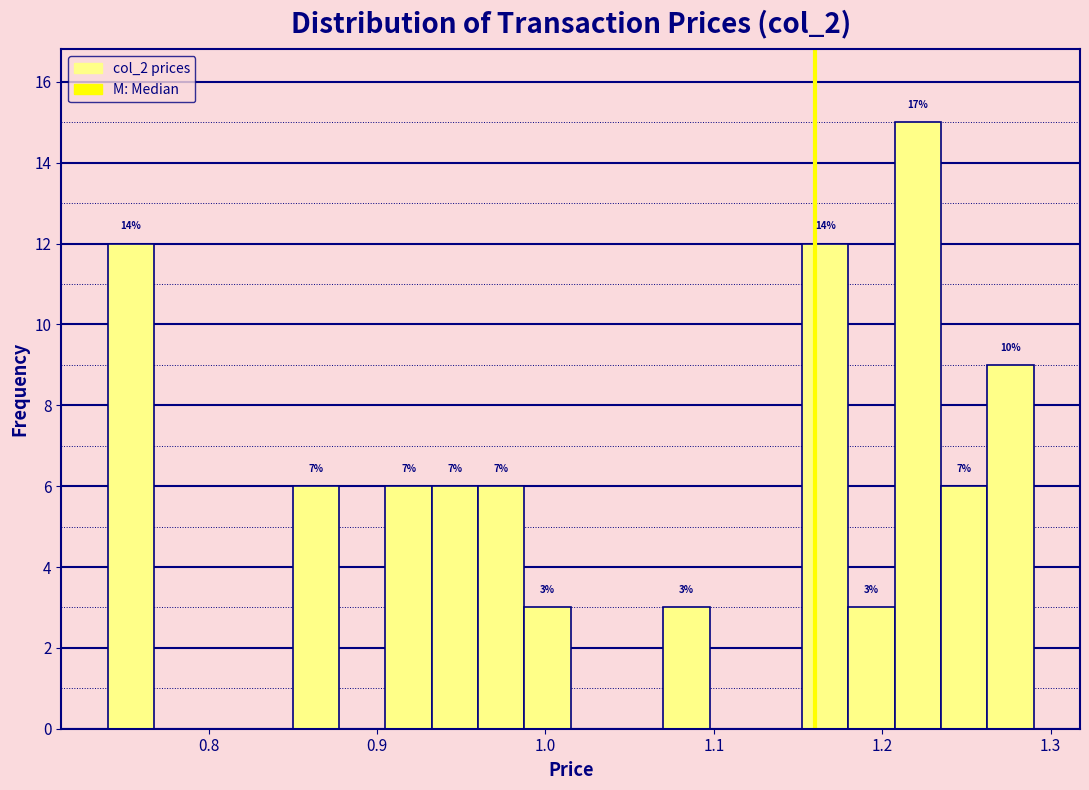

Around what value on the x-axis is the tallest bar? Give the approximate position of its centre, as read against the axis.

1.22